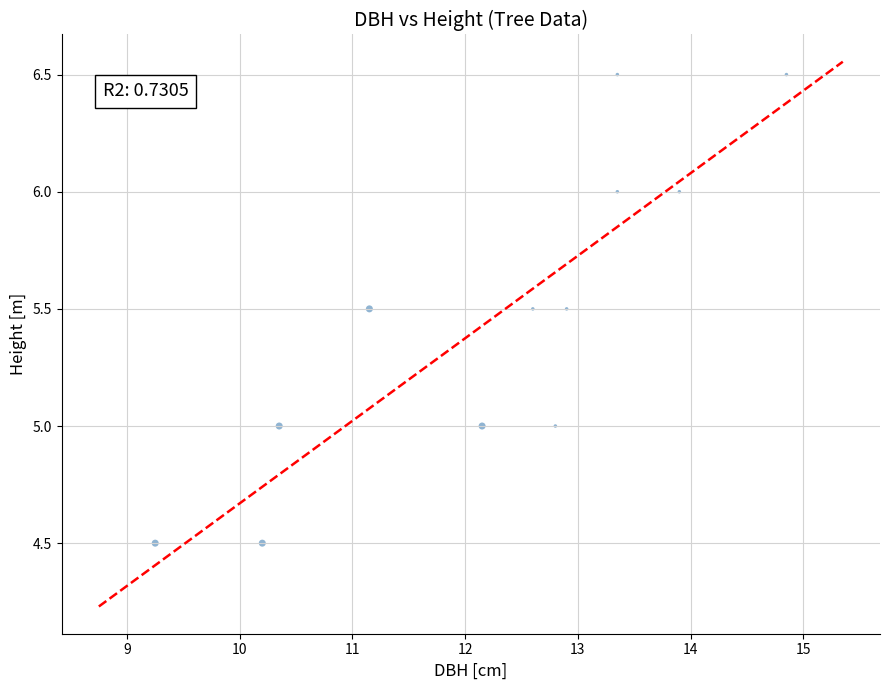

What is the average X value?

12.2